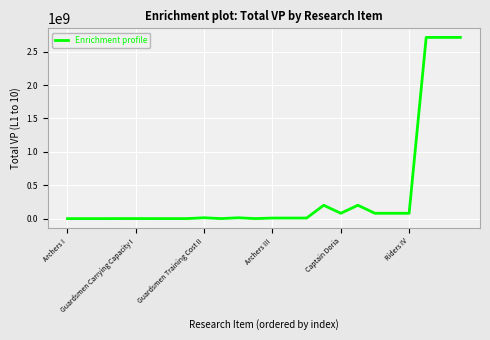

What is the difference between the maximum and minimum values?

2712599700